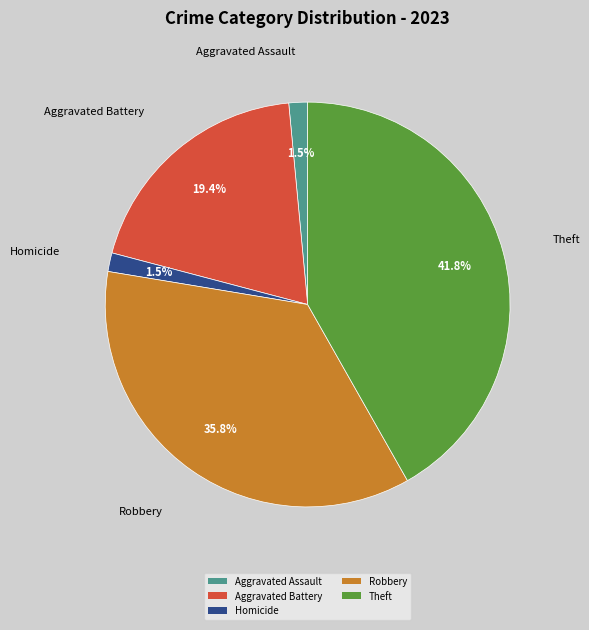

To the nearest percent, what is the difference between the Theft and Aggravated Battery slice percentages?

22%